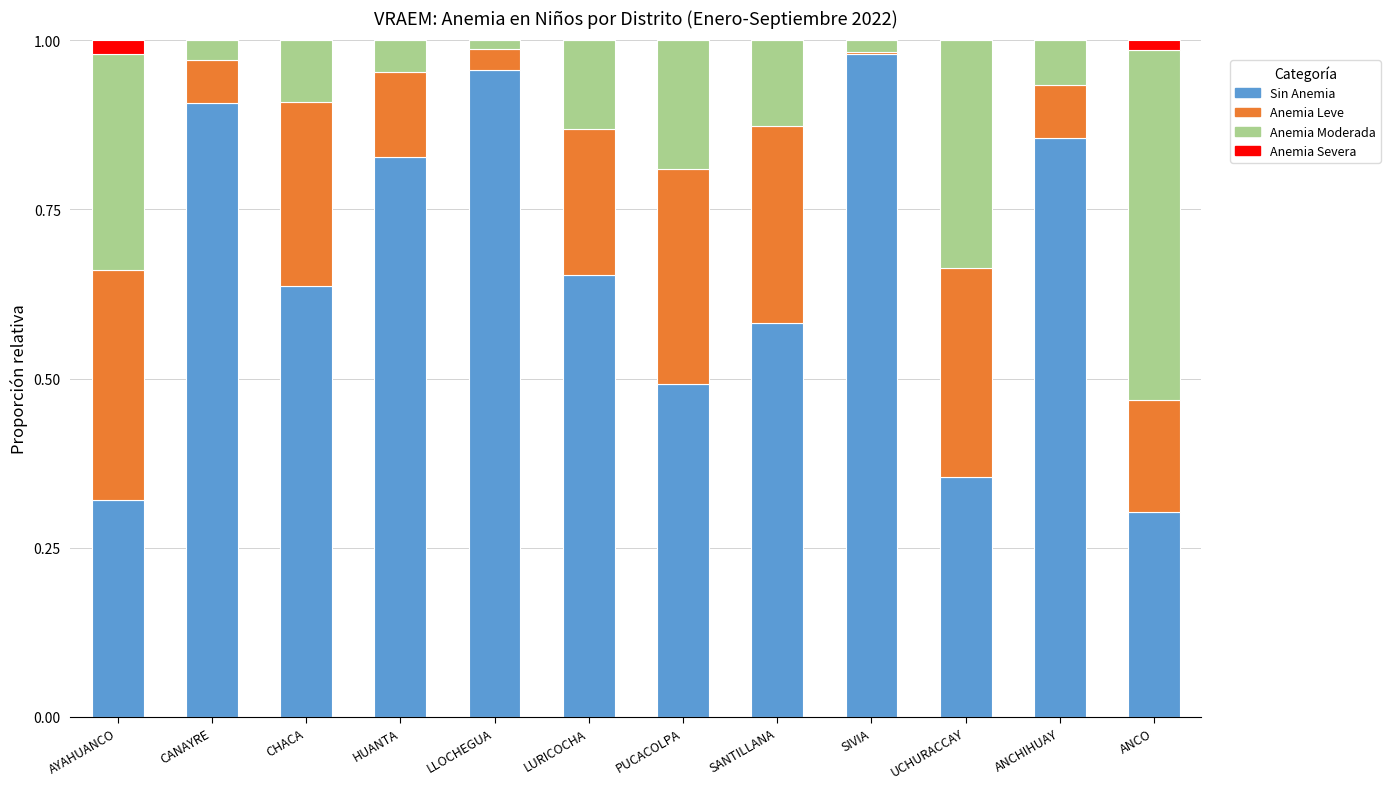

At which label does Sin Anemia reach its peak?

SIVIA